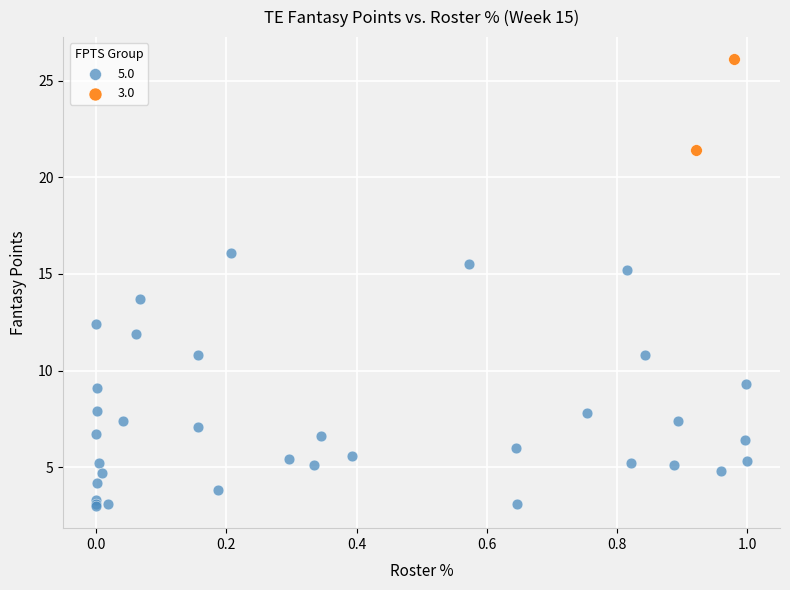

What are all the series names shown in the legend?

5.0, 3.0